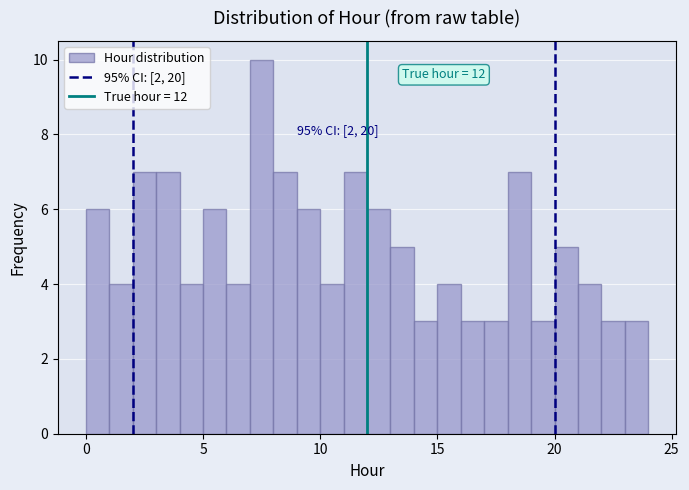

Around what value on the x-axis is the tallest bar? Give the approximate position of its centre, as read against the axis.

7.5